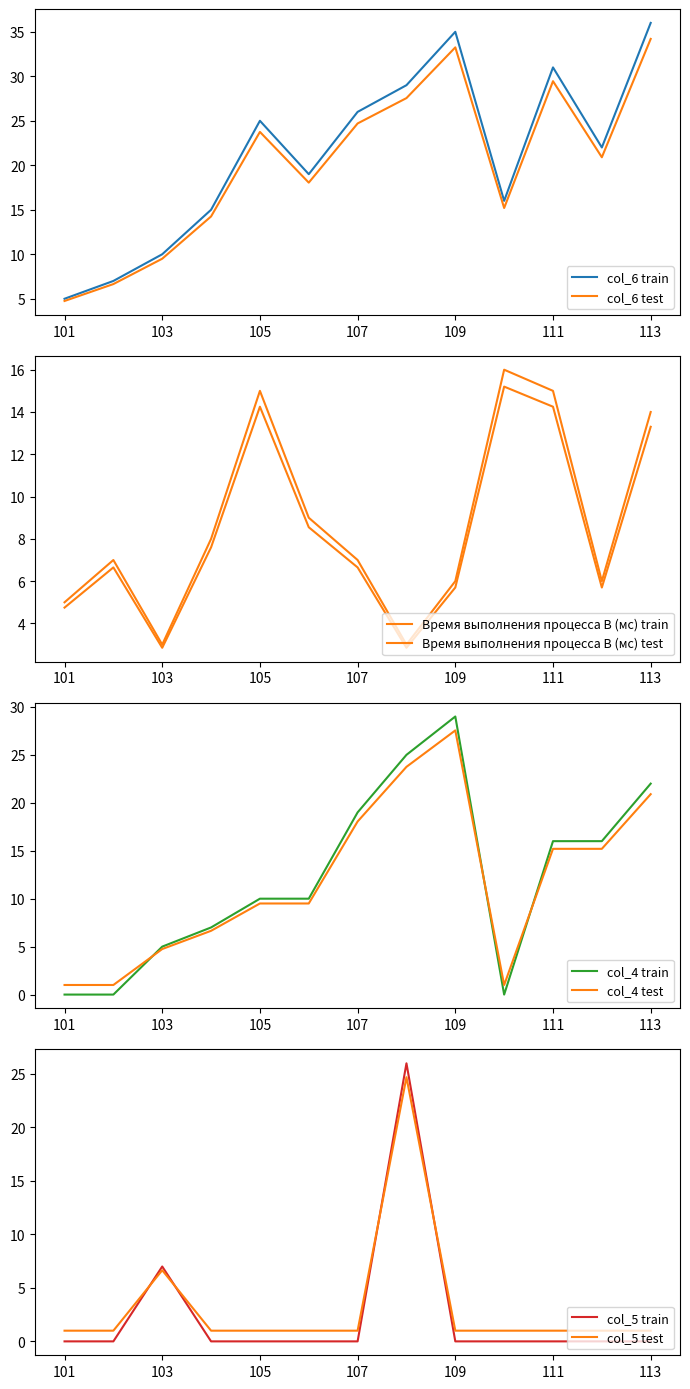

What is the sum of all Время выполнения процесса B (мс) values?

114